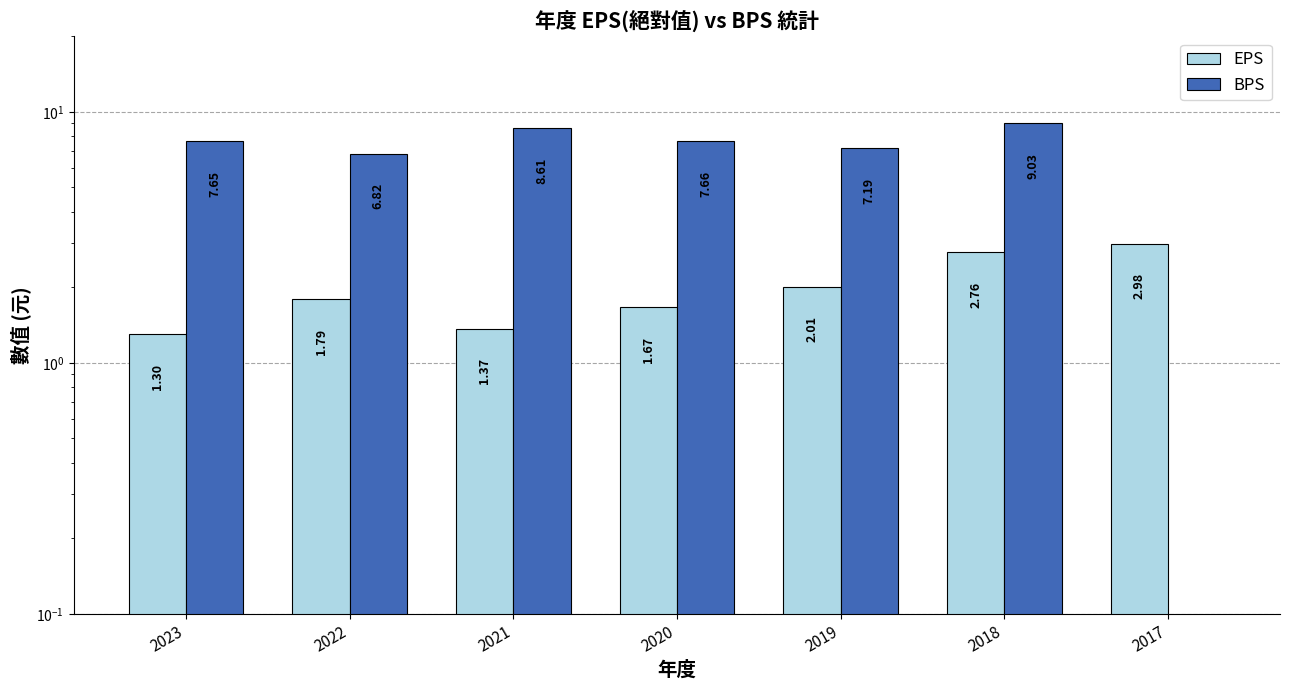

What is the spread (max minus min) of values at 2018?

6.3